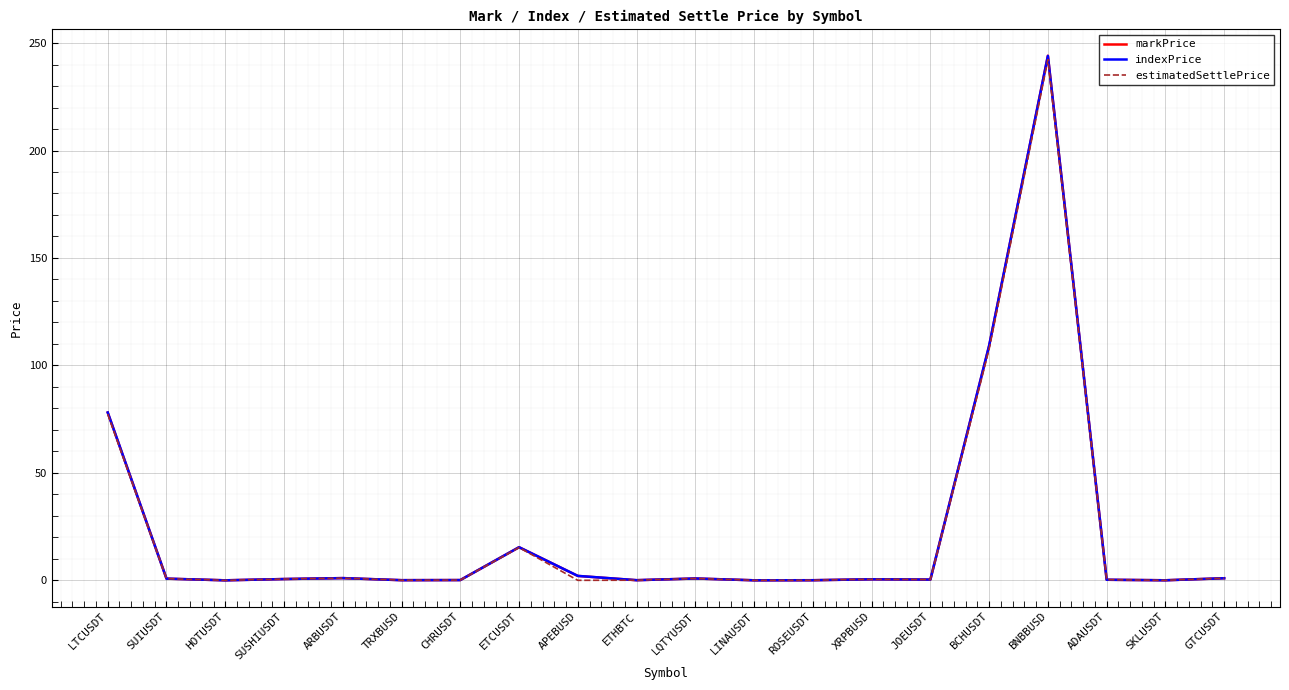

At which label is indexPrice closest to 122?

BCHUSDT